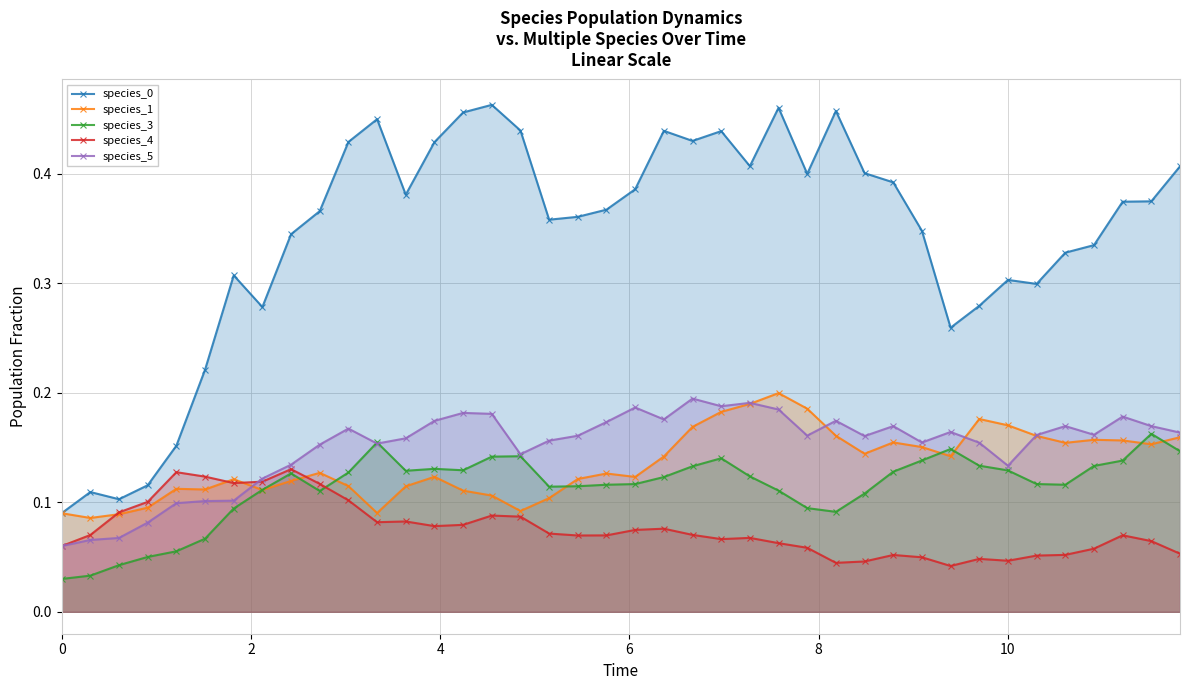

True or false: species_5 has more than 0 interior local peaks.

True